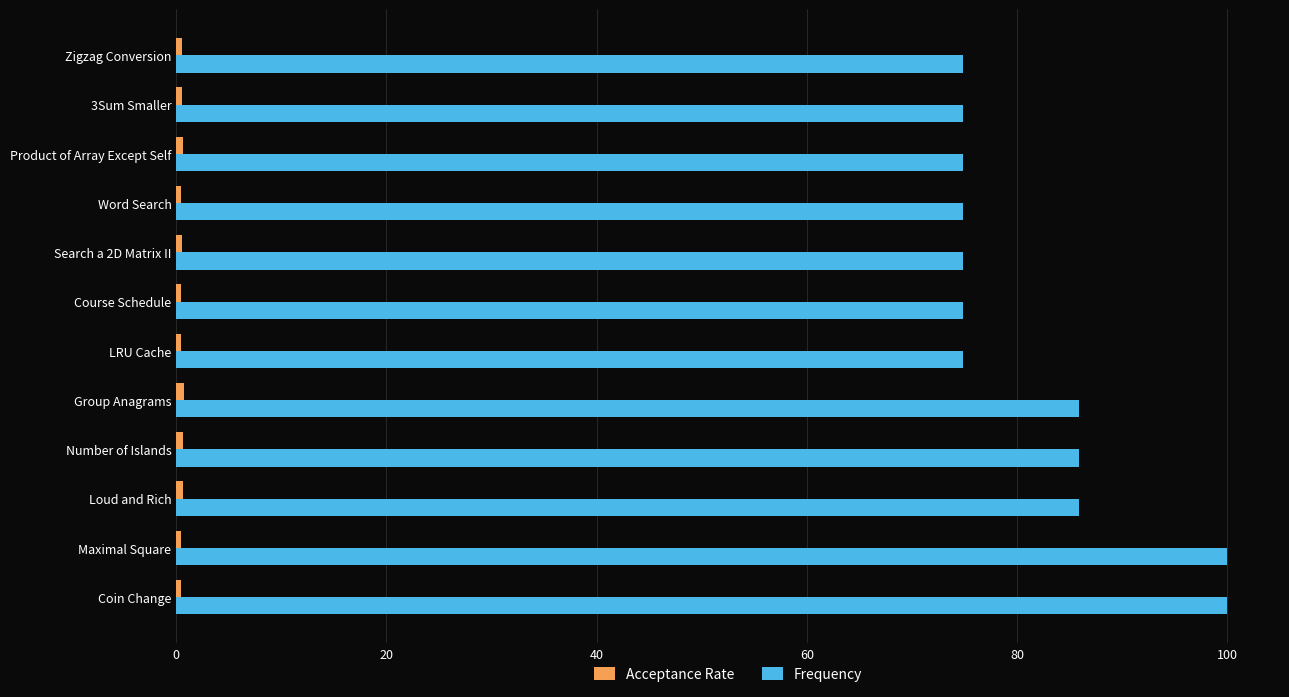

Which series has the largest total across all categories?

Frequency